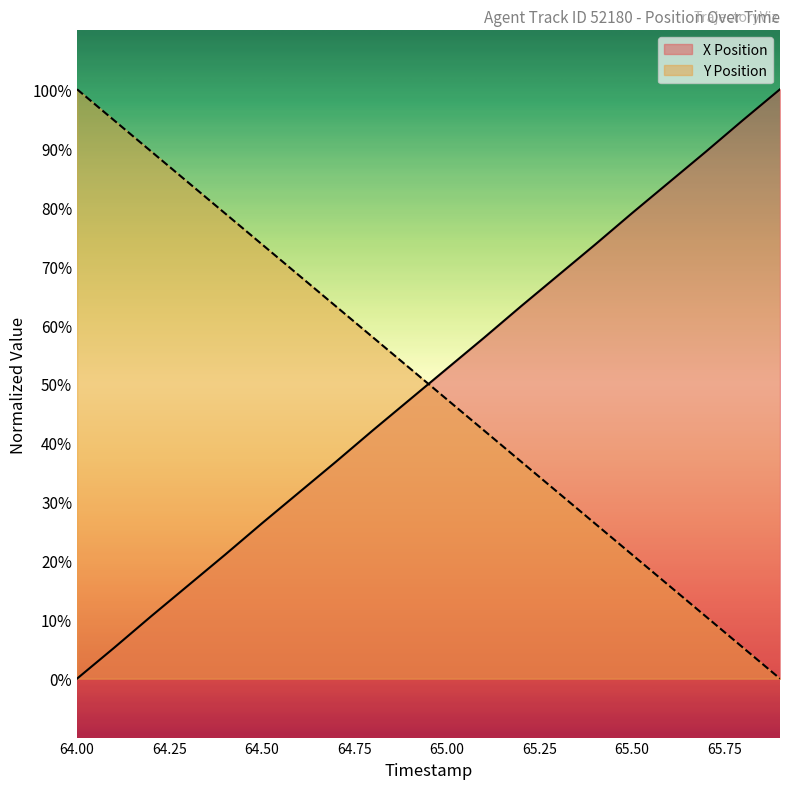

Which series has the largest total across all categories?

X Position